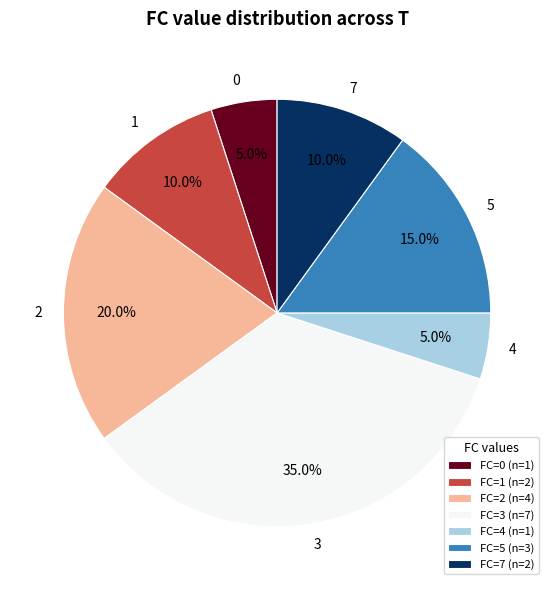

Which slice is the largest?

FC=3 (n=7)